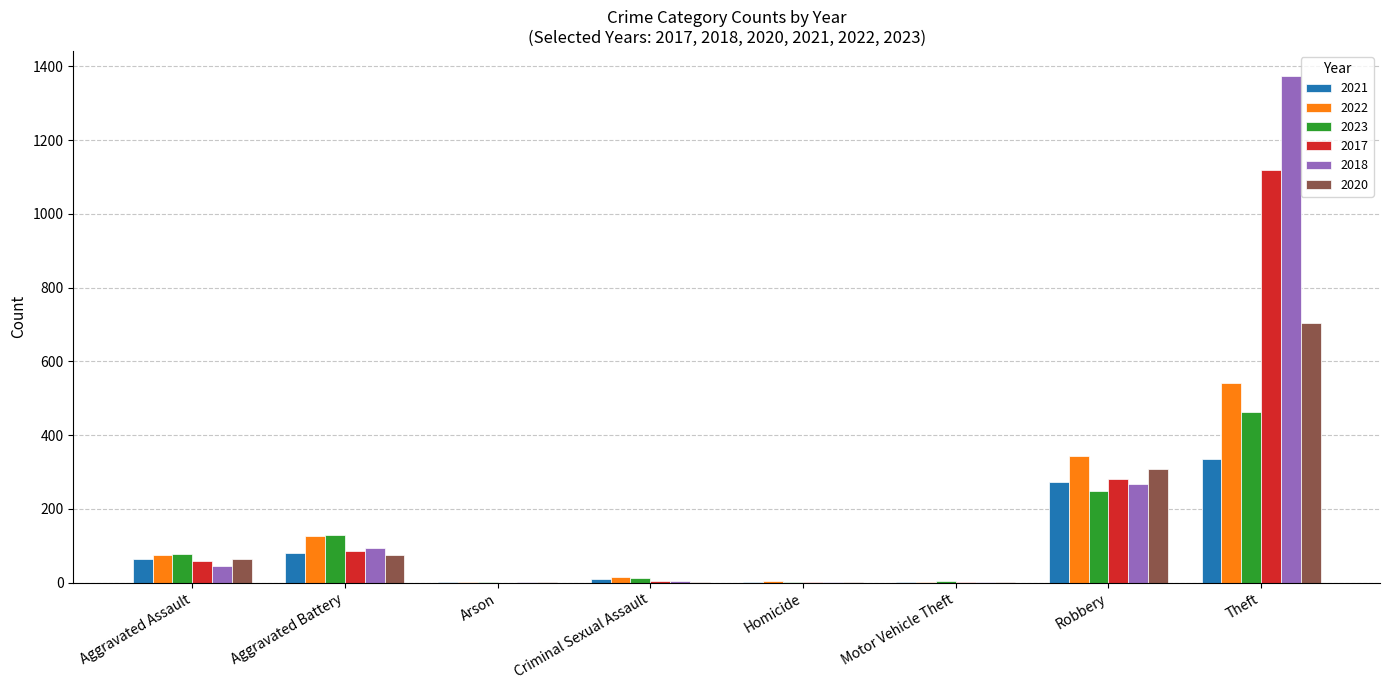

The 2018 series shows 268 at Robbery. True or false?

True